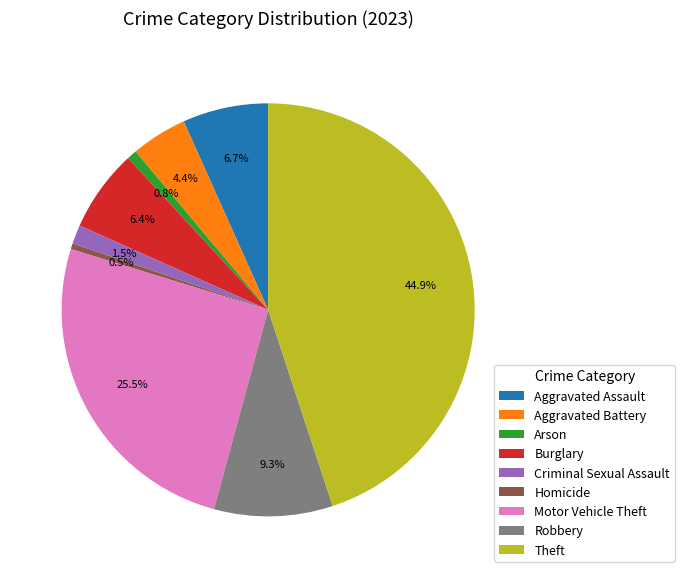

Does any single category account for the majority?

No